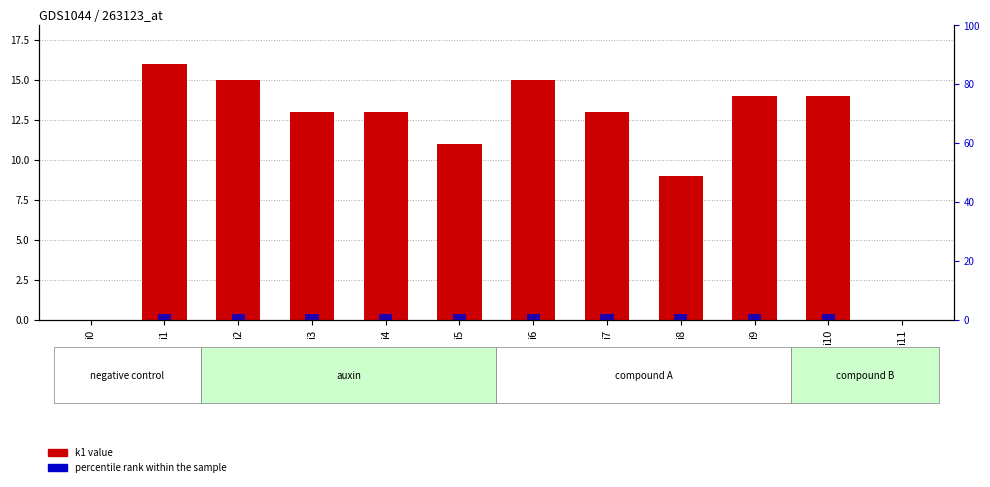

At how many categories does at least one series exceed 8?

10